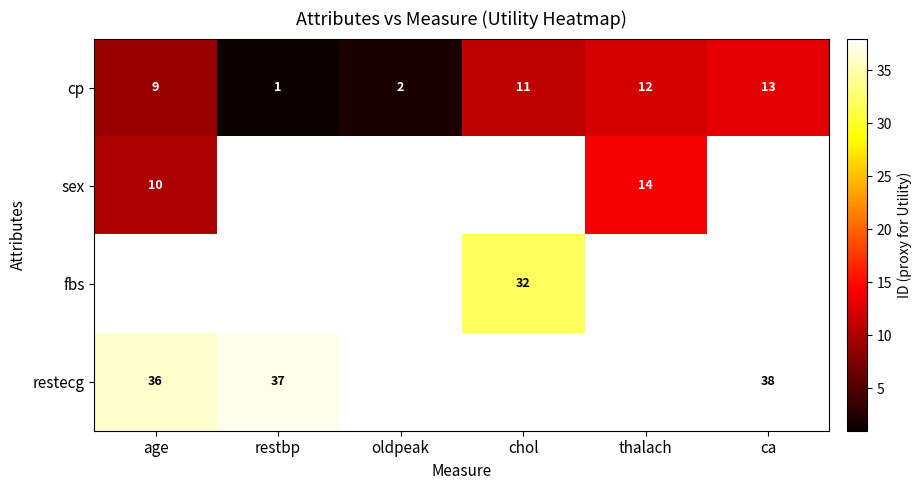

List the labels in order of cp value, largest first.

ca, thalach, chol, age, oldpeak, restbp